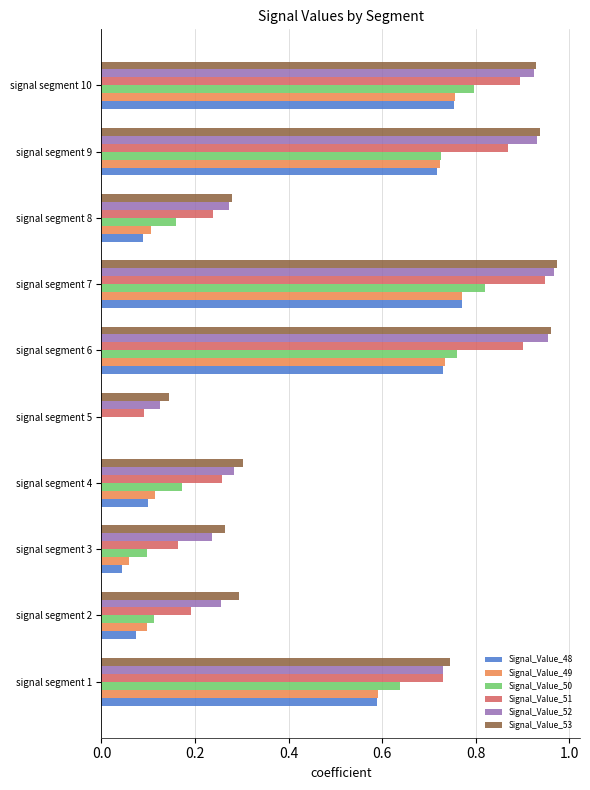

How many values in Signal_Value_50 are above zero?

9